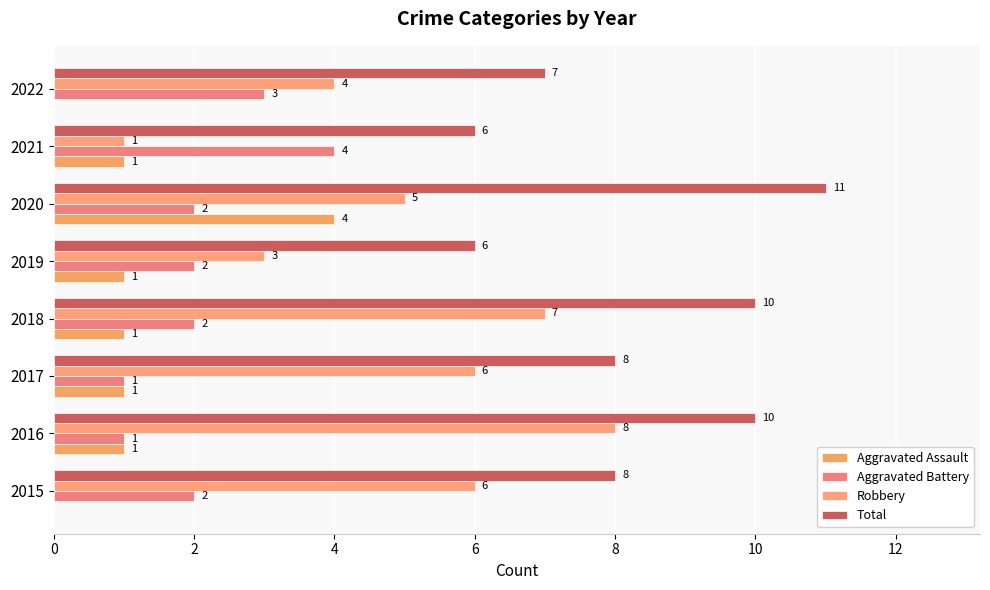

Which category has the highest value in the Total series?

2020